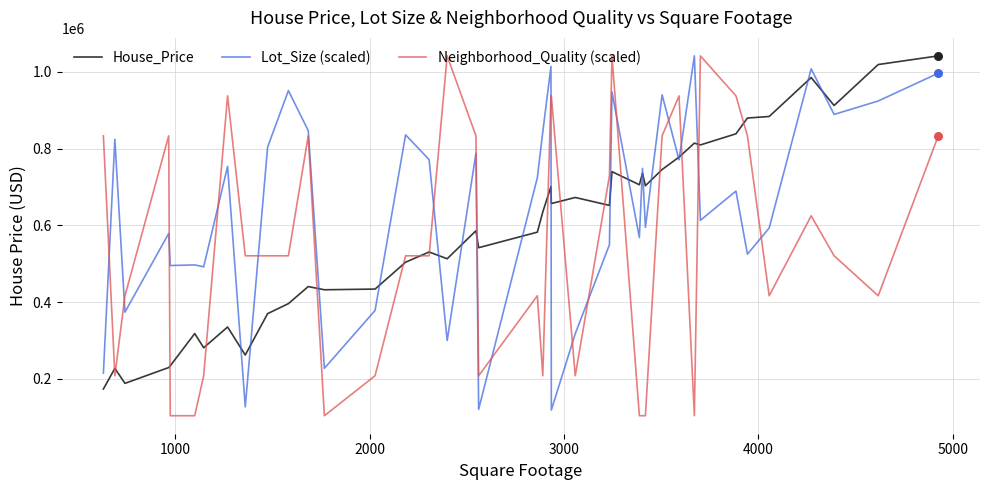

What is the smallest value displayed?

104174.1